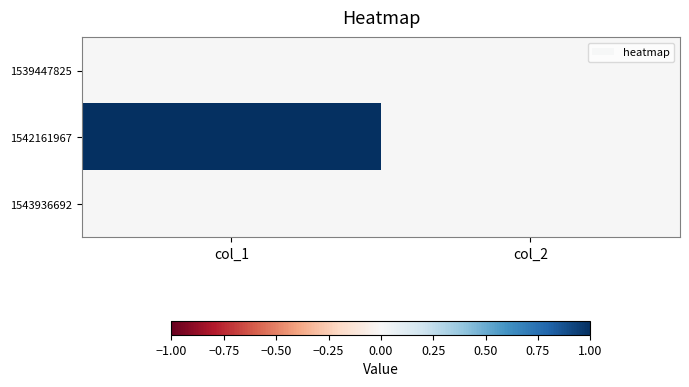

Between col_1 and col_2, which series saw the biggest shift?

1542161967